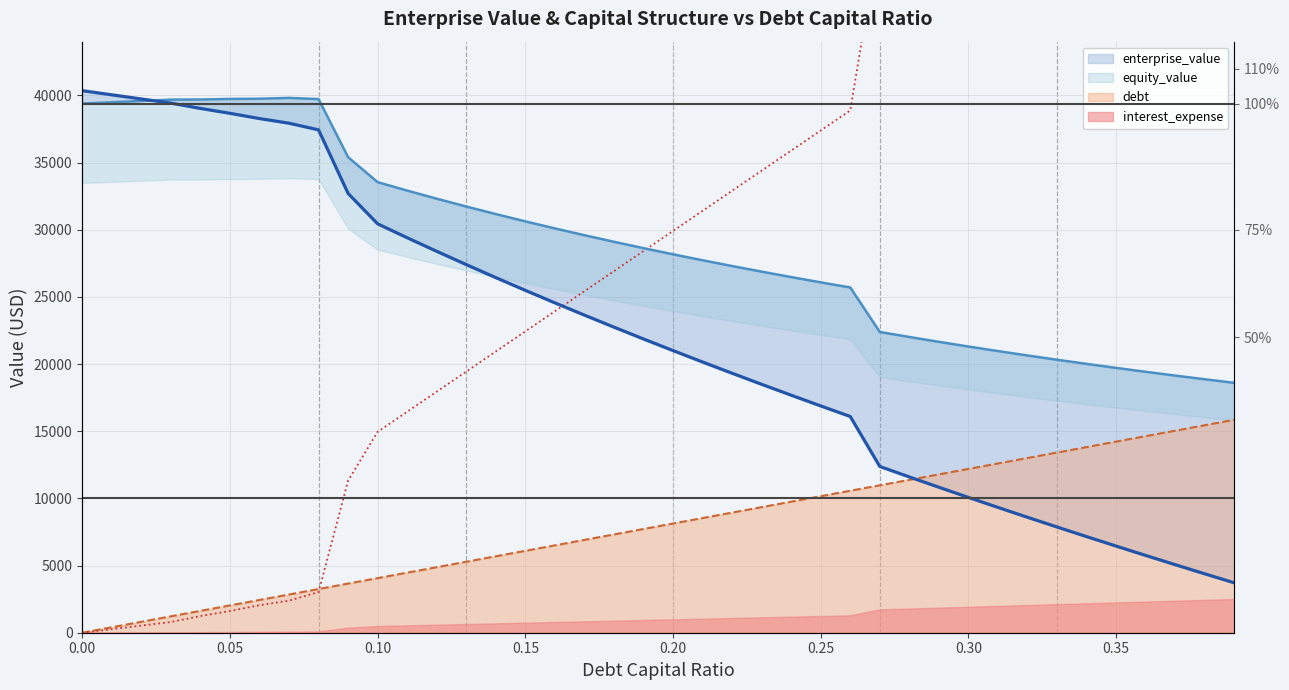

True or false: debt has a value of 11380.1 at 0.28.

True